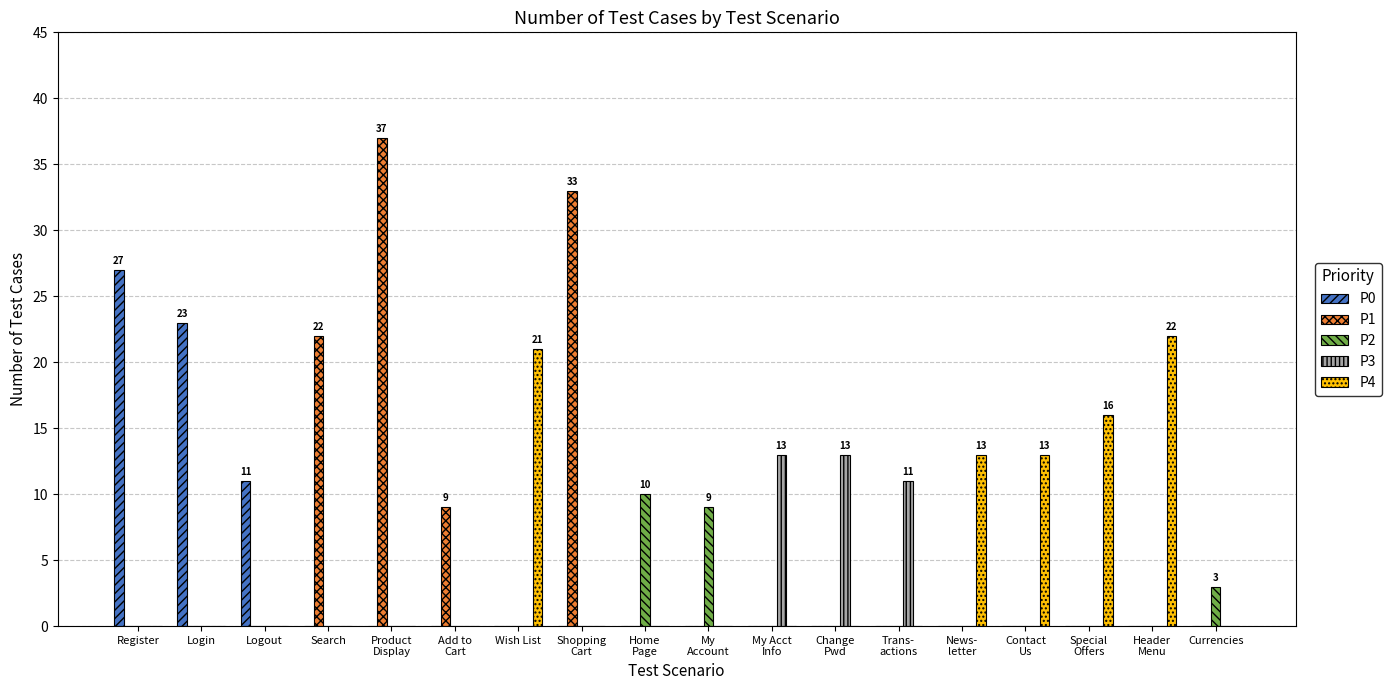

Between Search and Shopping
Cart, which series saw the biggest shift?

P1